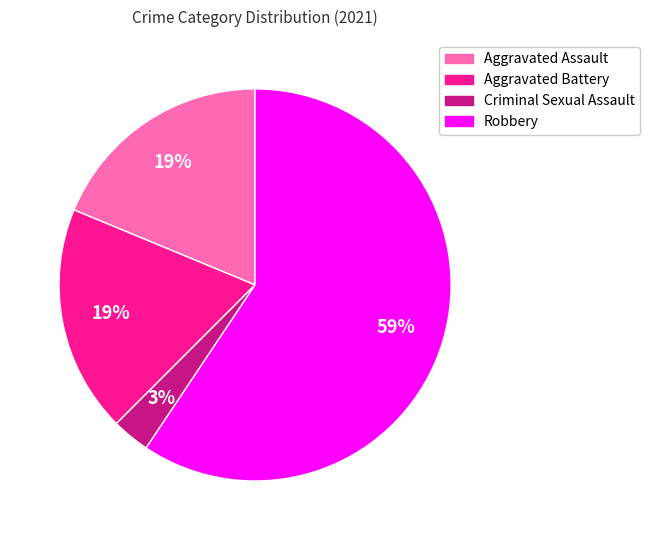

How many slices are in this pie chart?

4